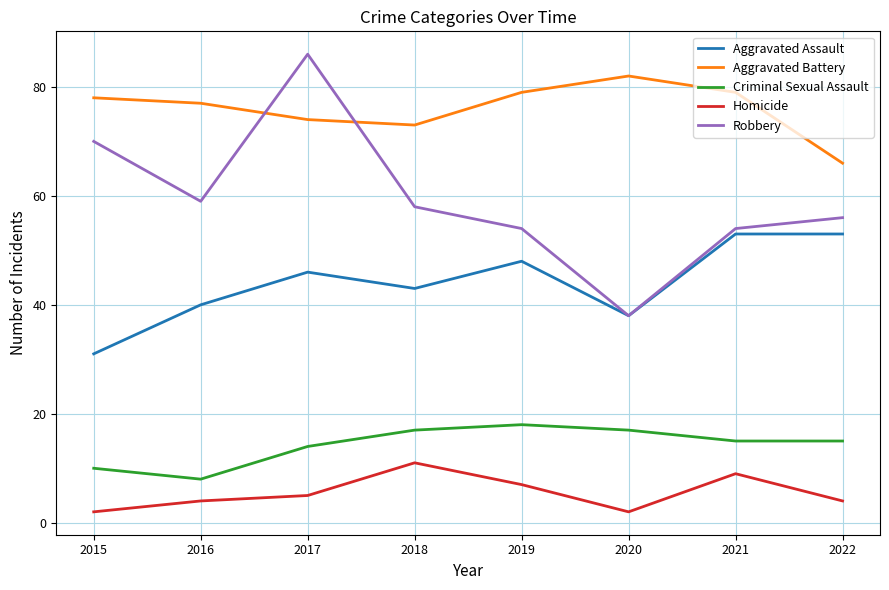

What is the sum of all Homicide values?

44